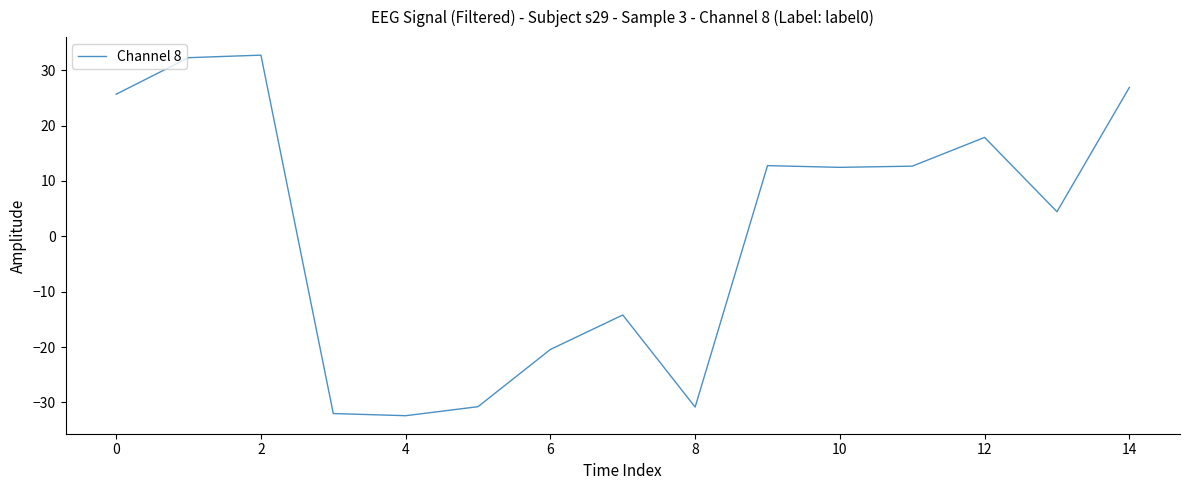

Count the number of values greater than 12.

8